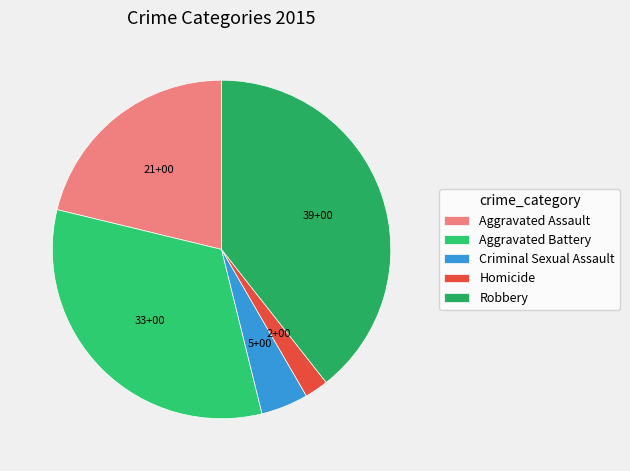

Which slice is the largest?

Robbery